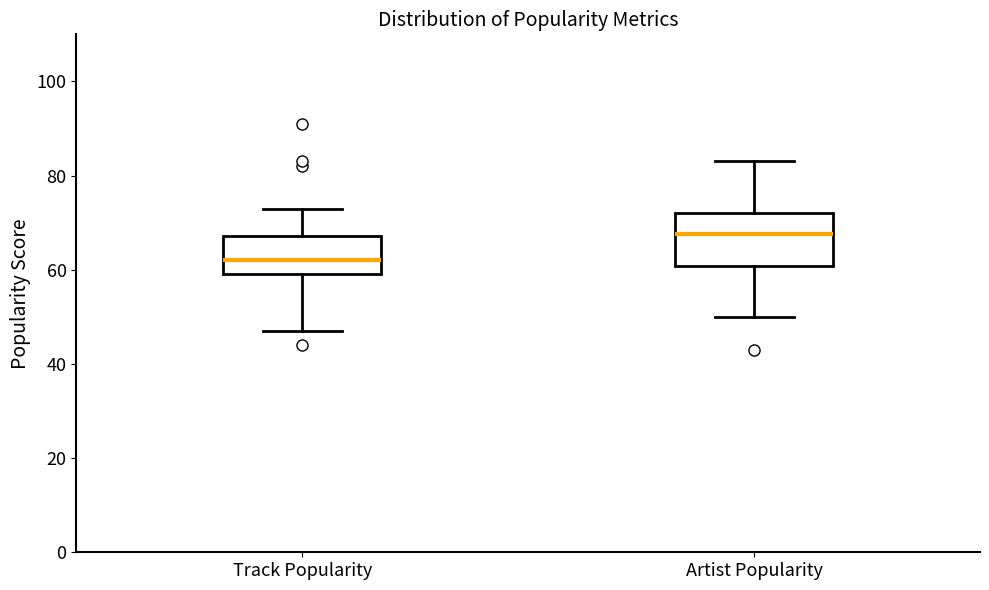

Which box's median line is the lowest?

Track Popularity